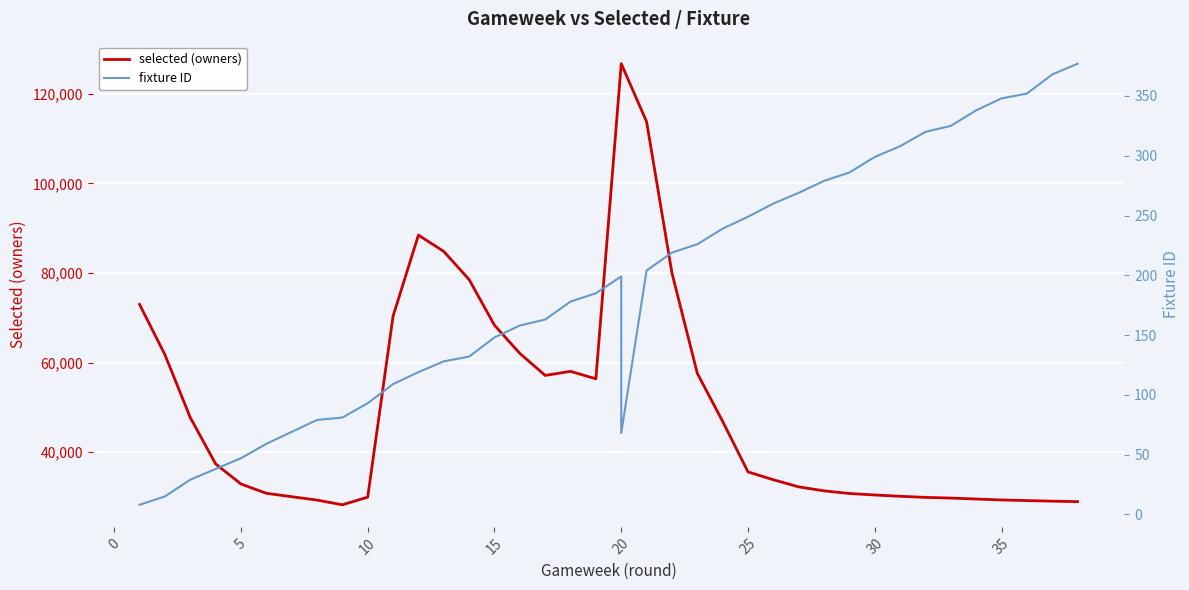

True or false: selected (owners) and fixture ID cross at least once.

False